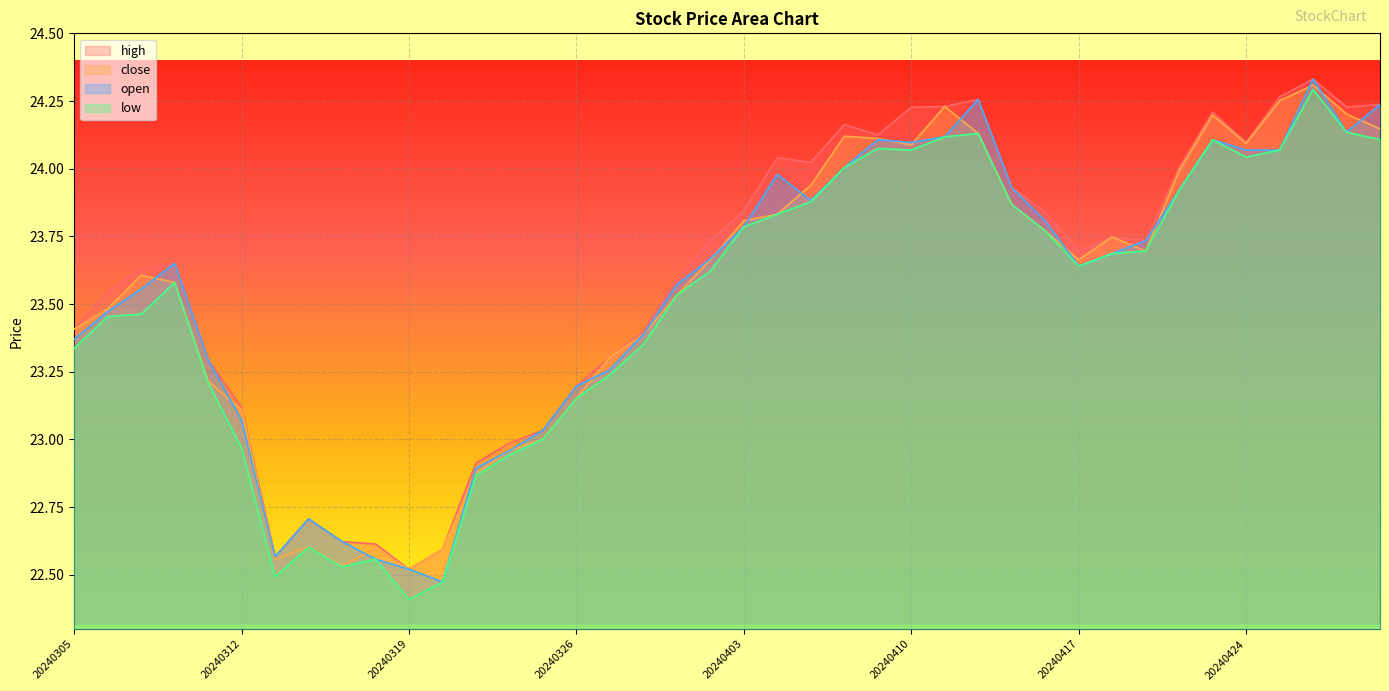

Which category has the highest value in the open series?

20240426